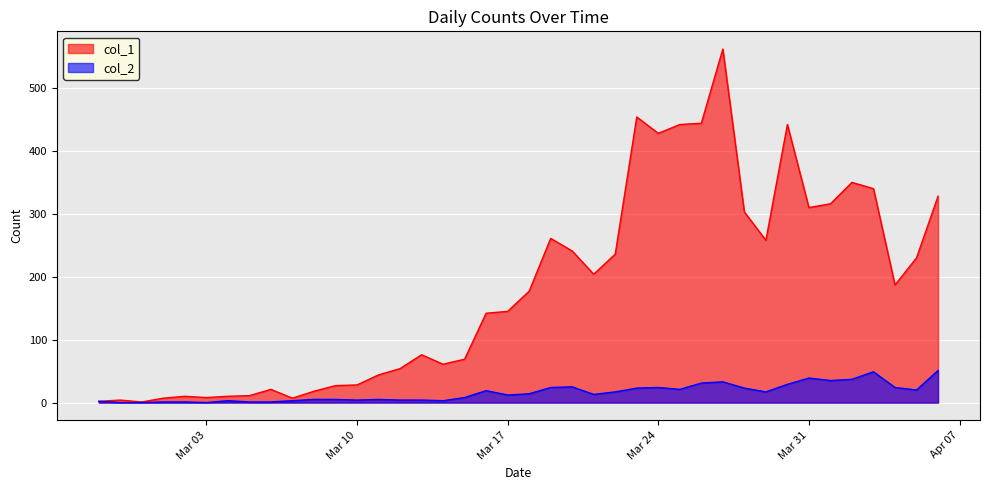

What is the spread (max minus min) of values at 2020-03-30?

413